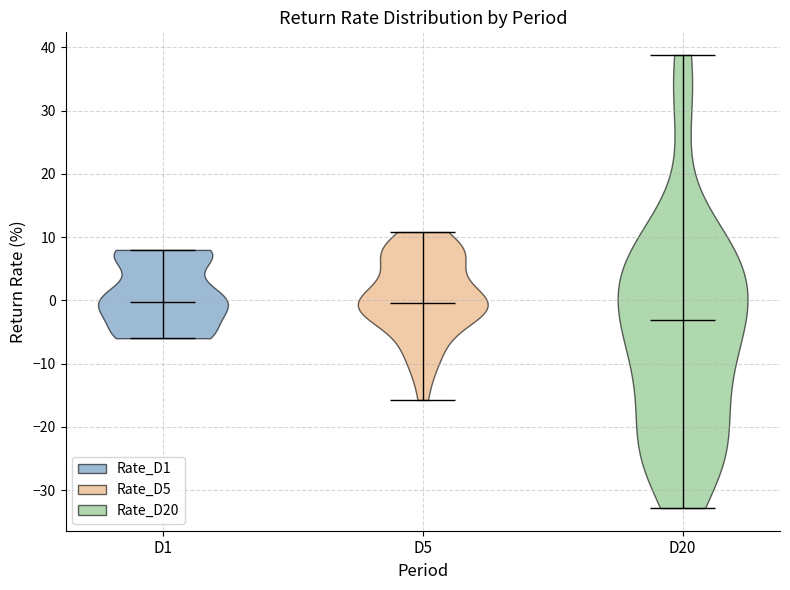

Which violin has the lowest median line?

D20